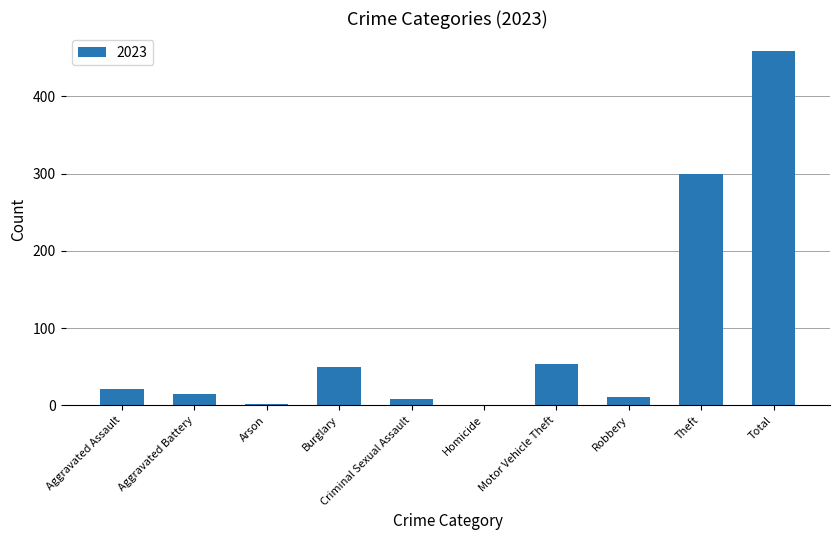

What is the maximum value shown in the chart?

459